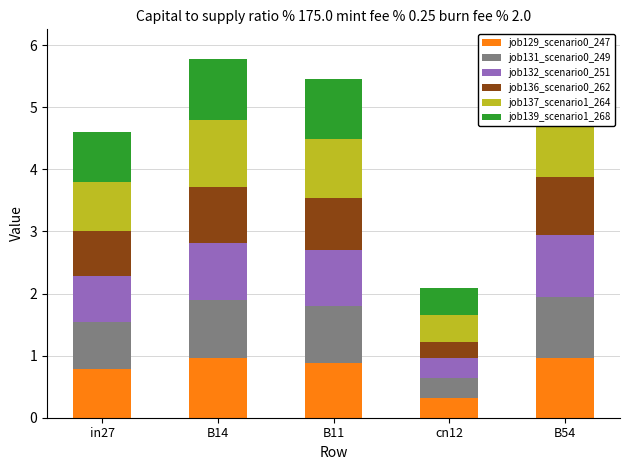

What is the label of the 3rd bar from the left?

B11